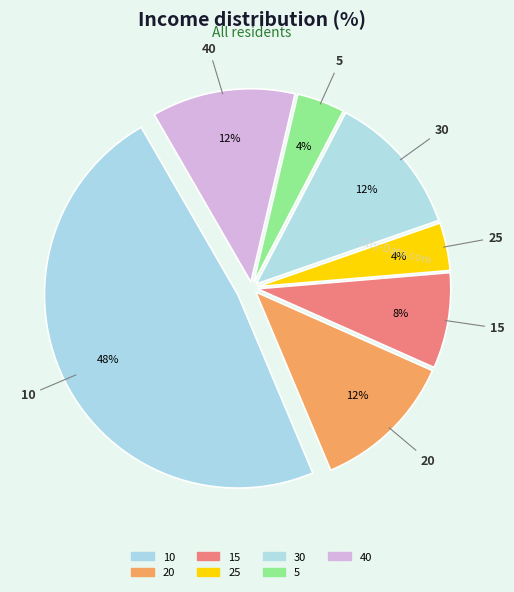

Combined, what portion of the pie is 10 and 20?

60.0%